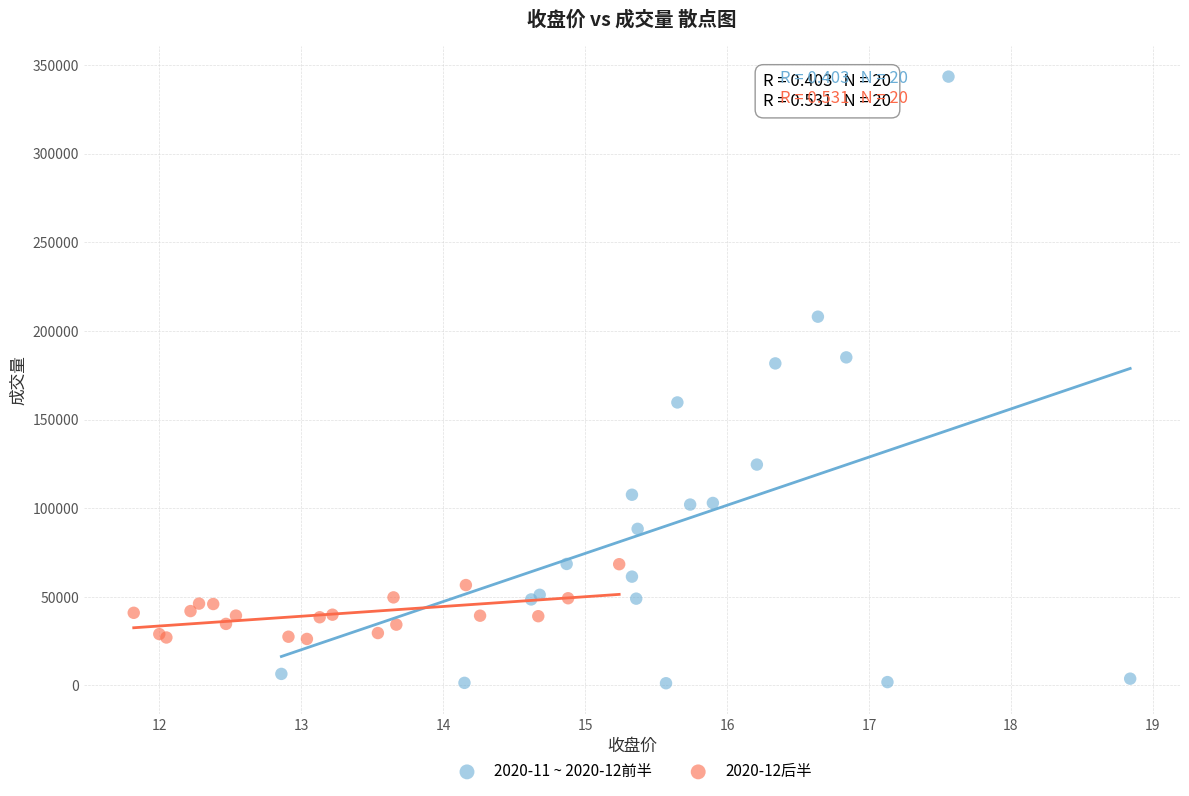

What are all the series names shown in the legend?

2020-11 ~ 2020-12前半, 2020-12后半